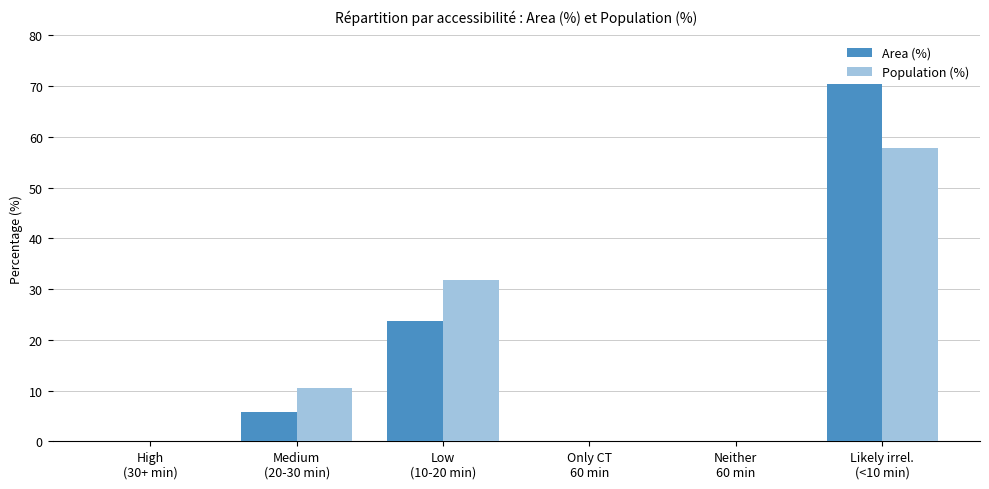

What is the sum of all Area (%) values?

100.0